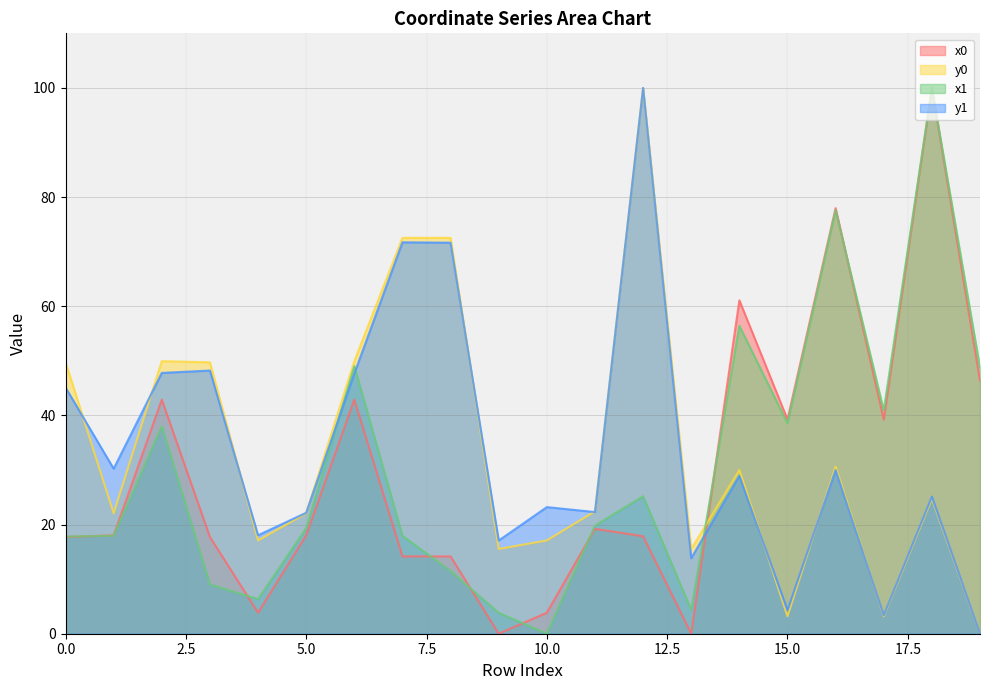

At how many categories does at least one series exceed 13?

20